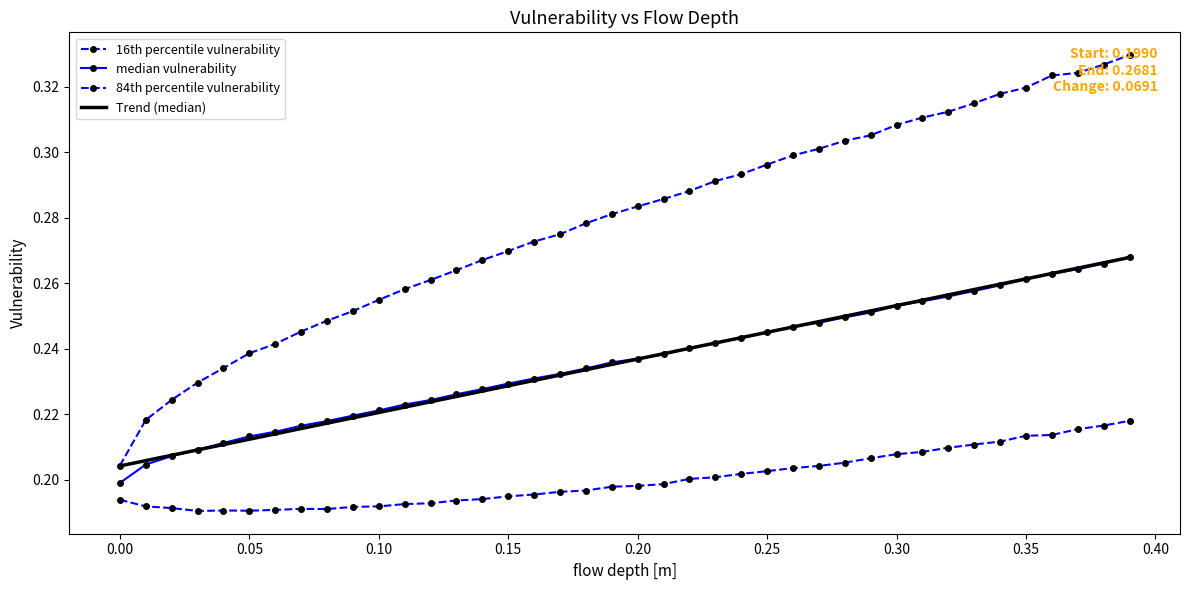

Reading left to right, extract all data points from this chart.

16th percentile vulnerability: 0.2	0.2	0.2	0.2	0.2	0.2	0.2	0.2	0.2	0.2	0.2	0.2	0.2	0.2	0.2	0.2	0.2	0.2	0.2	0.2	0.2	0.2	0.2	0.2	0.2	0.2	0.2	0.2	0.2	0.2	0.2	0.2	0.2	0.2	0.2	0.2	0.2	0.2	0.2	0.2
median vulnerability: 0.2	0.2	0.2	0.2	0.2	0.2	0.2	0.2	0.2	0.2	0.2	0.2	0.2	0.2	0.2	0.2	0.2	0.2	0.2	0.2	0.2	0.2	0.2	0.2	0.2	0.2	0.2	0.2	0.2	0.3	0.3	0.3	0.3	0.3	0.3	0.3	0.3	0.3	0.3	0.3
84th percentile vulnerability: 0.2	0.2	0.2	0.2	0.2	0.2	0.2	0.2	0.2	0.3	0.3	0.3	0.3	0.3	0.3	0.3	0.3	0.3	0.3	0.3	0.3	0.3	0.3	0.3	0.3	0.3	0.3	0.3	0.3	0.3	0.3	0.3	0.3	0.3	0.3	0.3	0.3	0.3	0.3	0.3
Trend (median): 0.2	0.2	0.2	0.2	0.2	0.2	0.2	0.2	0.2	0.2	0.2	0.2	0.2	0.2	0.2	0.2	0.2	0.2	0.2	0.2	0.2	0.2	0.2	0.2	0.2	0.2	0.2	0.2	0.2	0.3	0.3	0.3	0.3	0.3	0.3	0.3	0.3	0.3	0.3	0.3